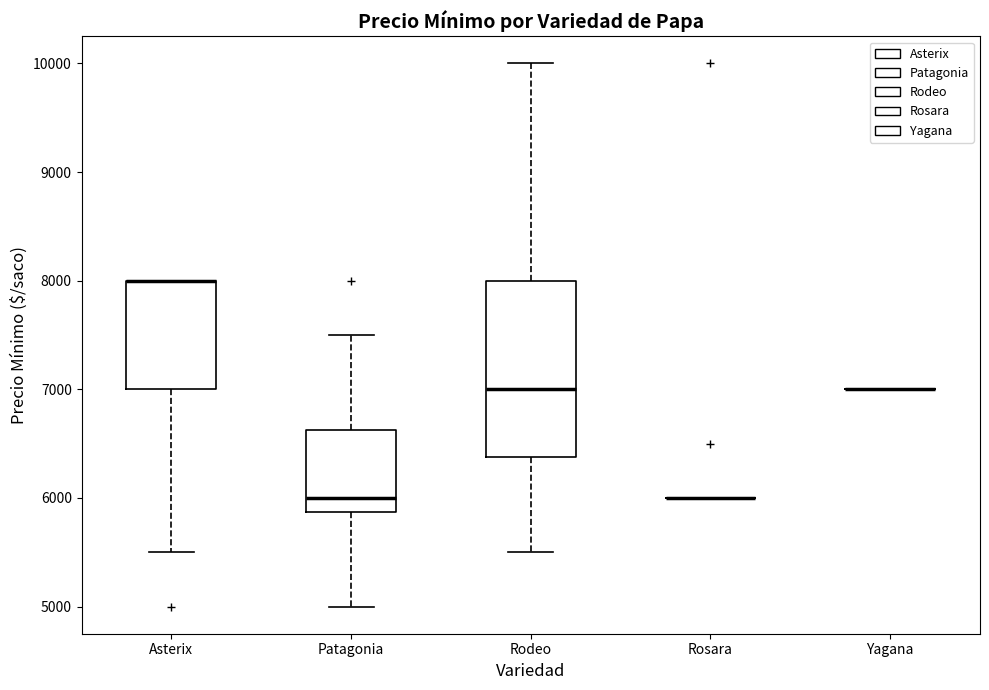

Comparing the boxes themselves (not the whiskers), which one is the tallest?

Rodeo